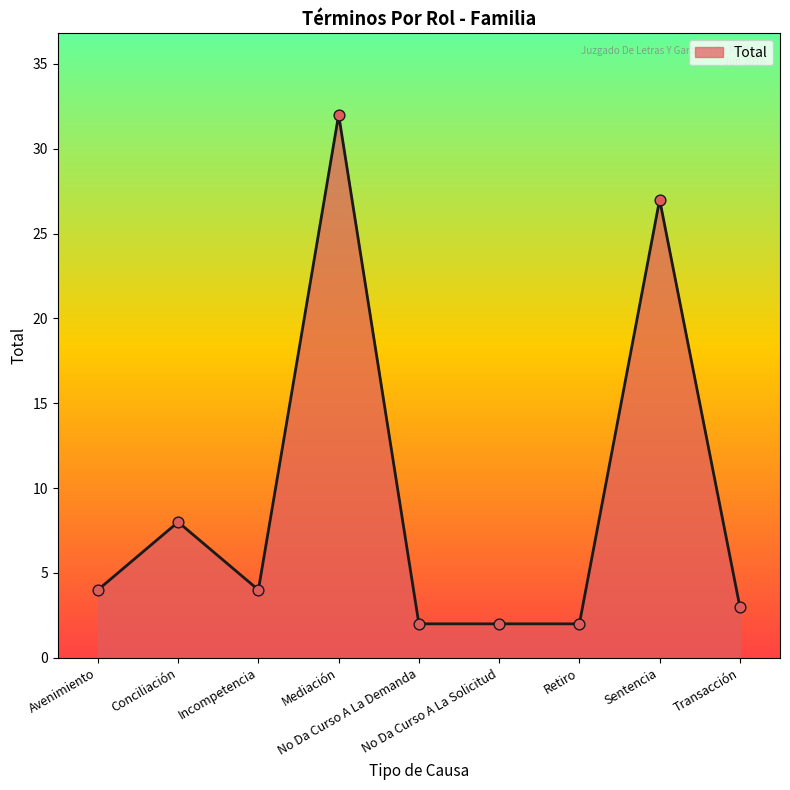

What is the change in value from Mediación to Retiro?

-30